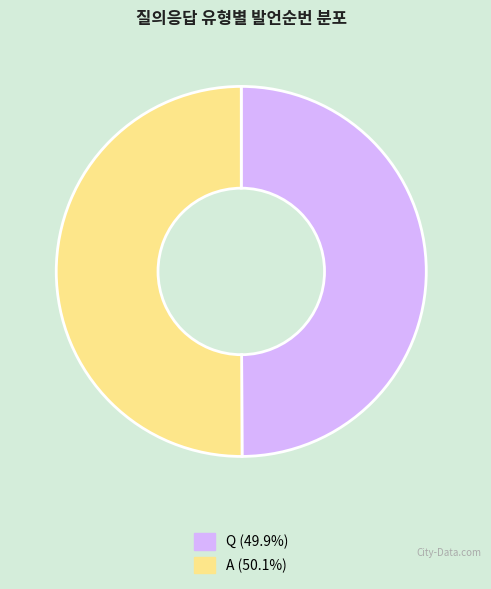

How many slices are in this pie chart?

2